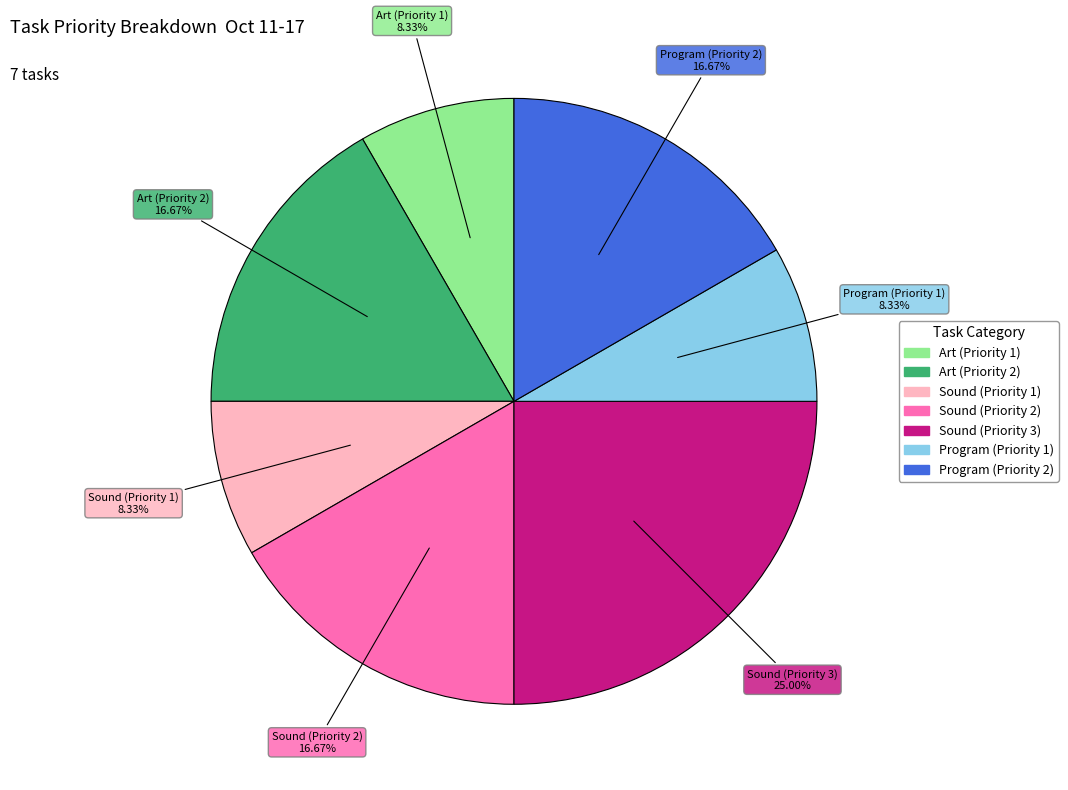

What is the ratio of the value at Art (Priority 2) to the value at Program (Priority 2)?

1.0